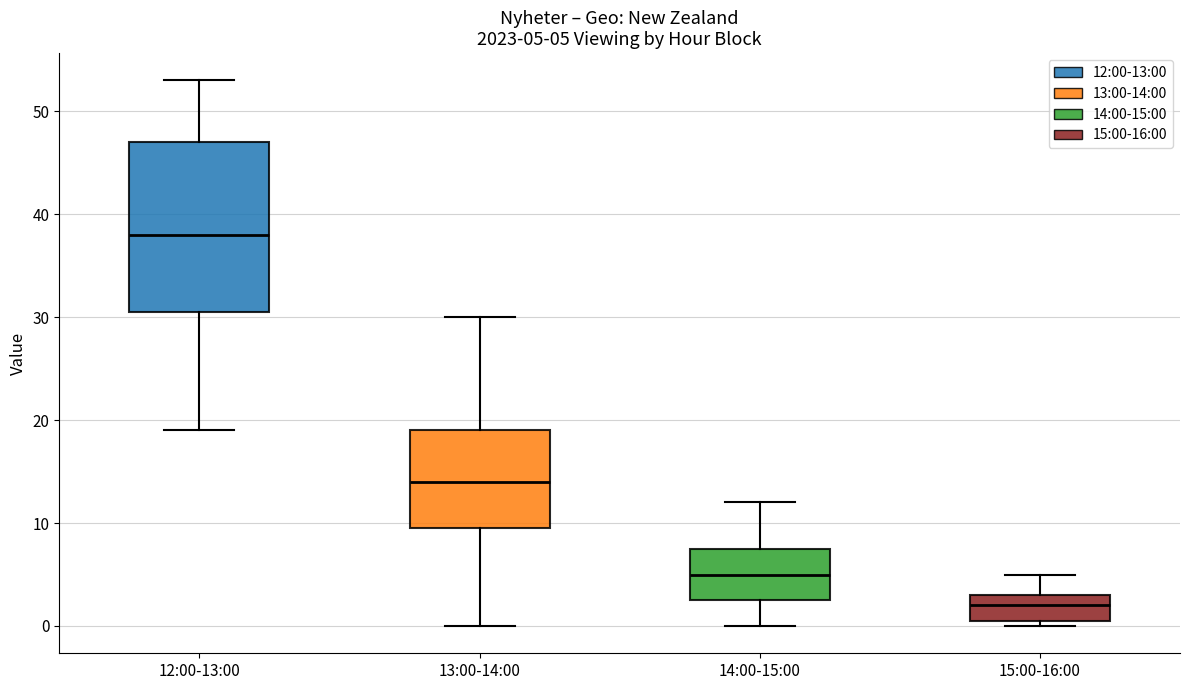

Which box's median line is the highest?

12:00-13:00